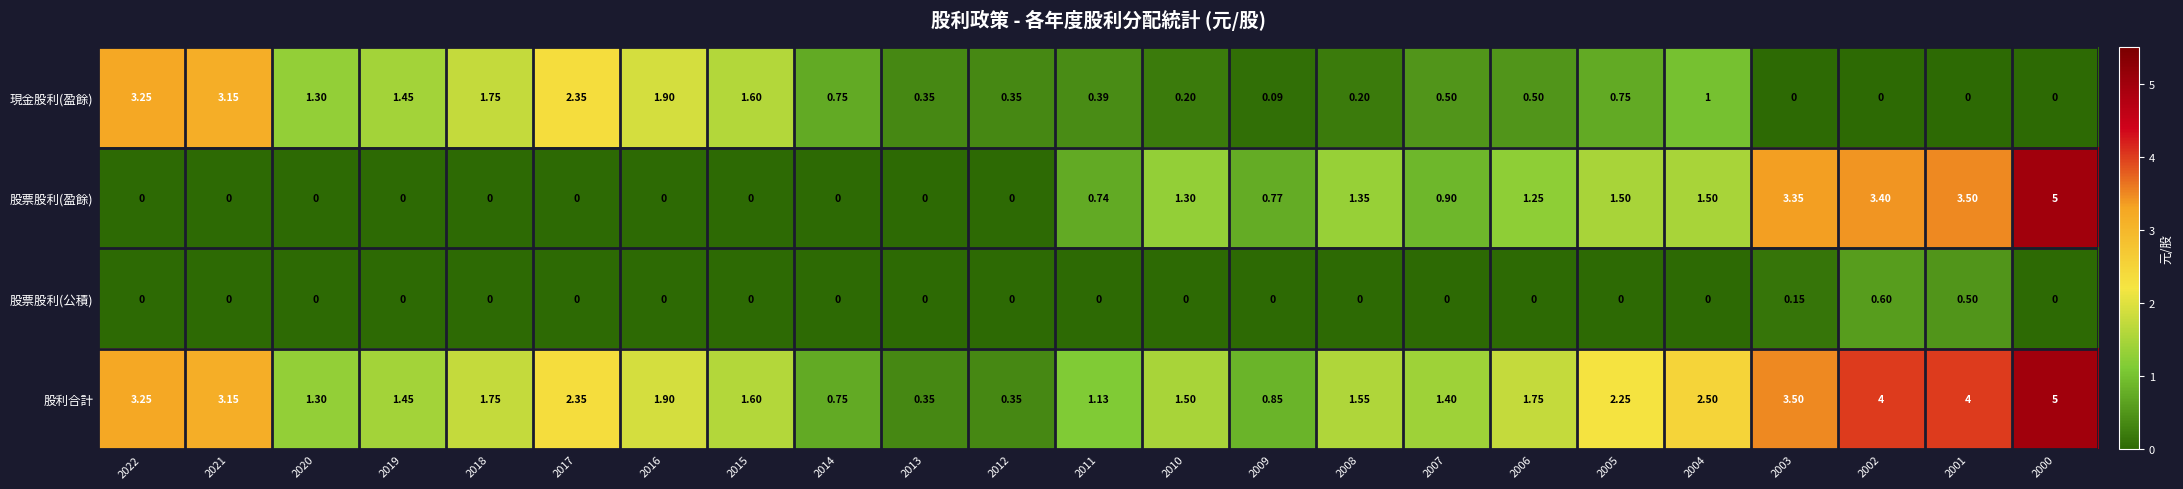

Between 2012 and 2001, which series saw the biggest shift?

股利合計